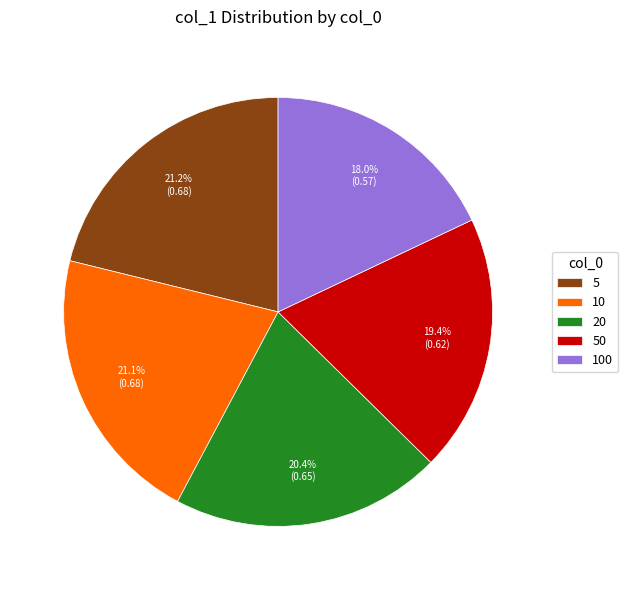

To the nearest percent, what is the difference between the largest and smallest slice percentages?

3%